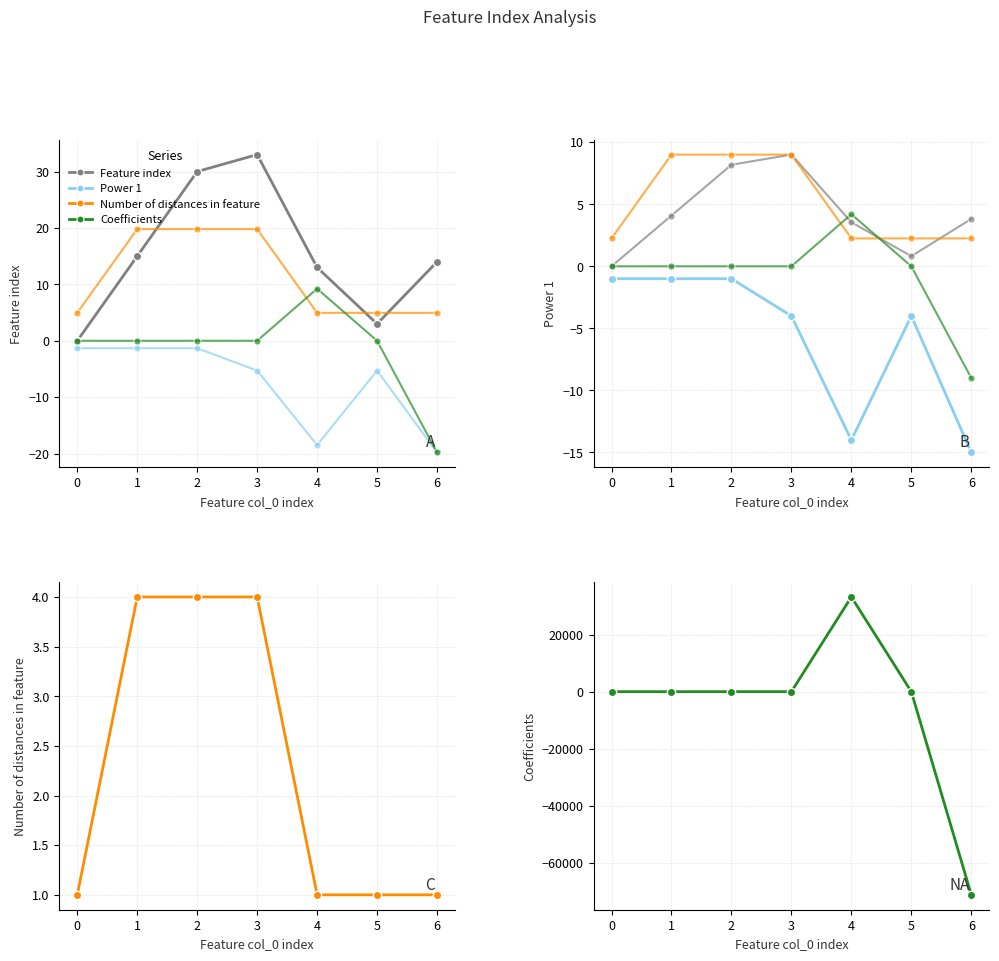

How many lines are shown in the chart?

4